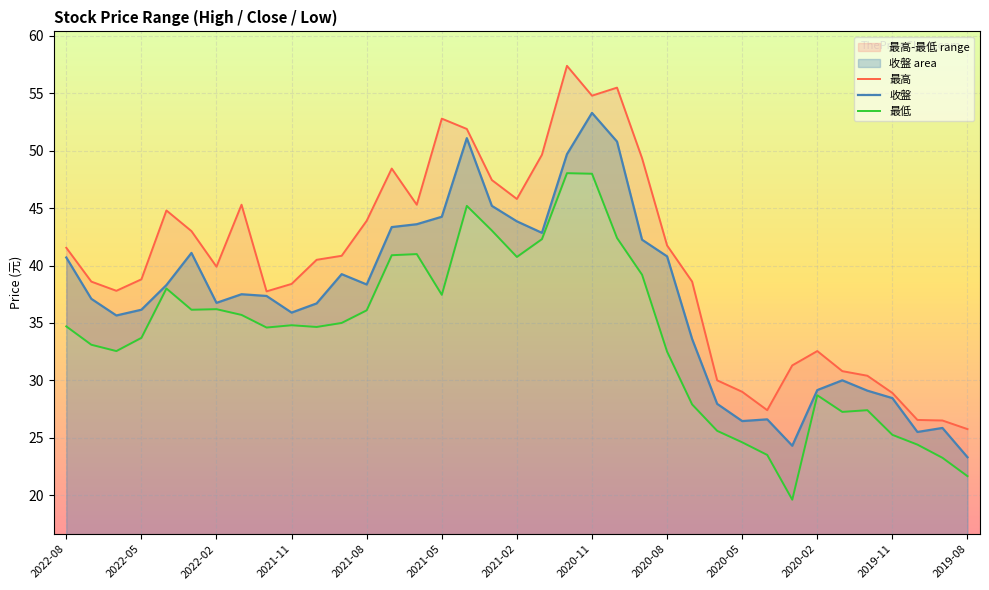

True or false: 收盤 has a value of 28.4 at 2019-11.

True